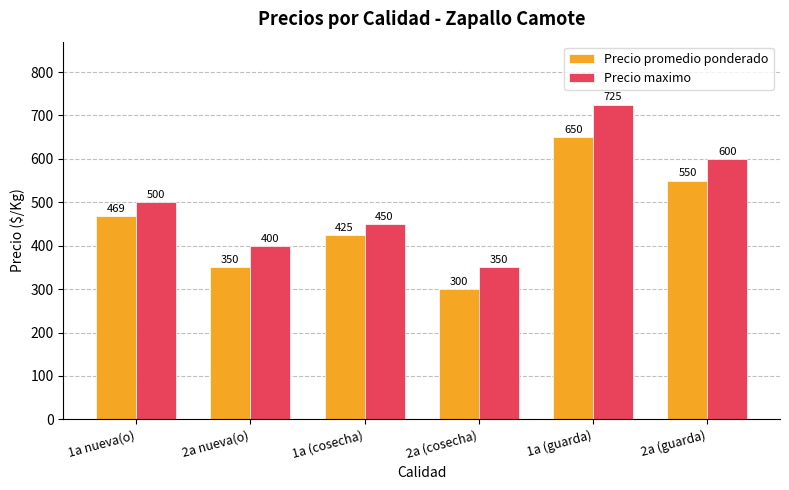

Where is Precio maximo nearest to the value 537?

1a nueva(o)